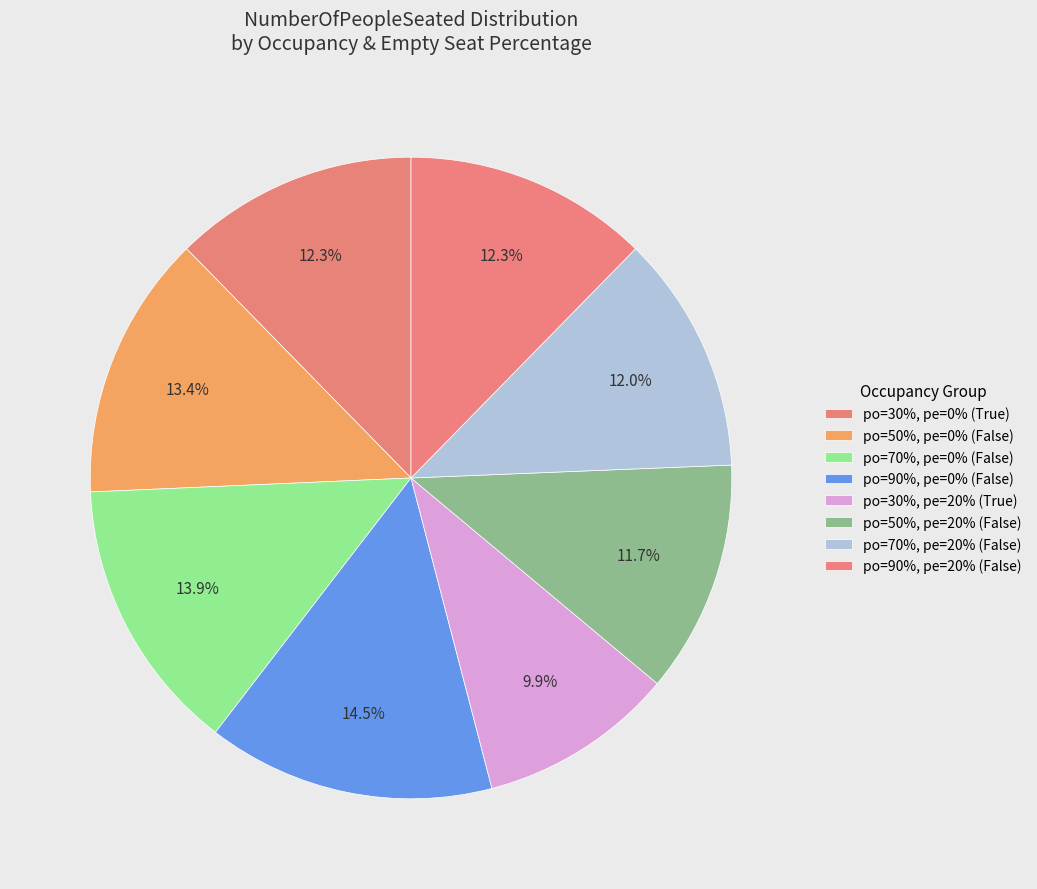

How many segments does this pie chart have?

8